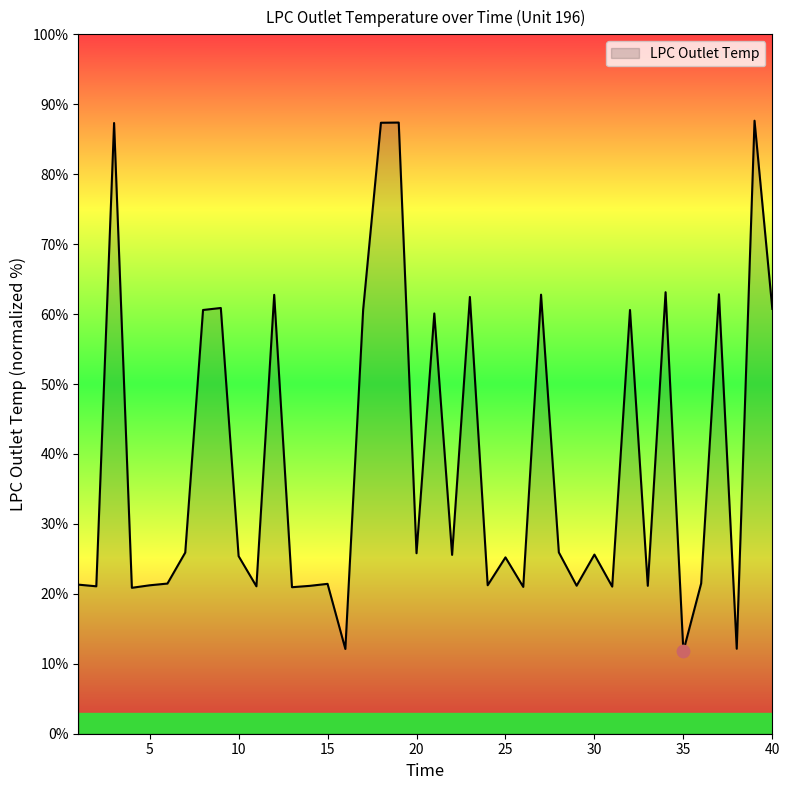

What is the maximum value shown in the chart?

87.7